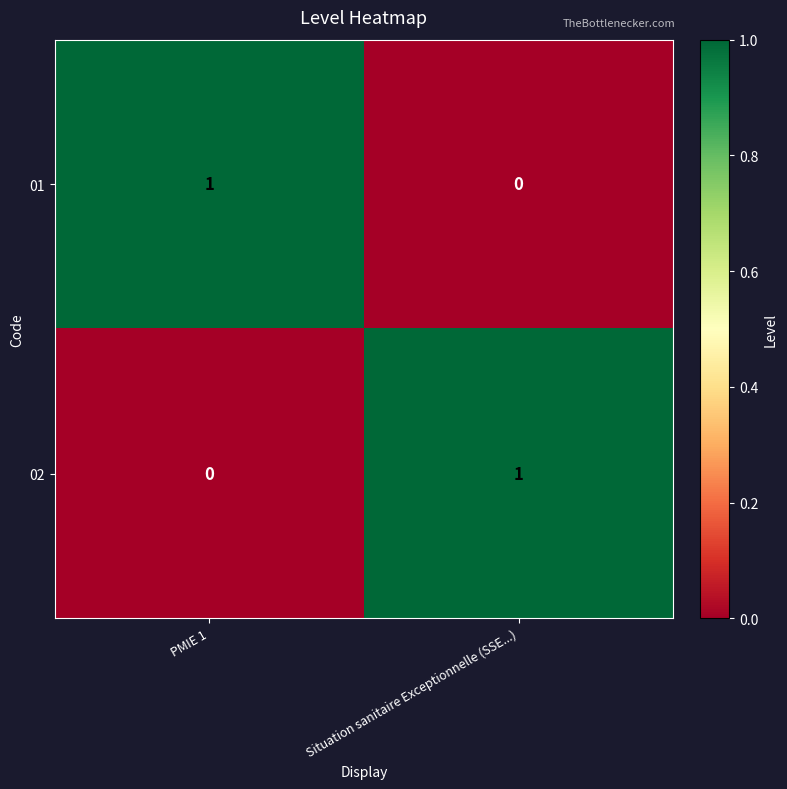

Which category has the highest value in the 01 series?

PMIE 1